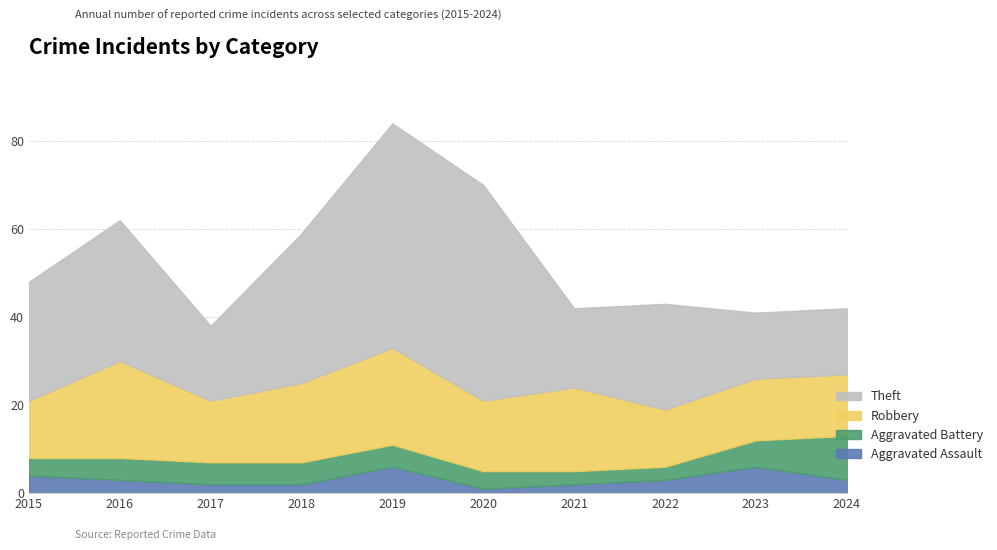

How many data points in Theft are less than 27?

5